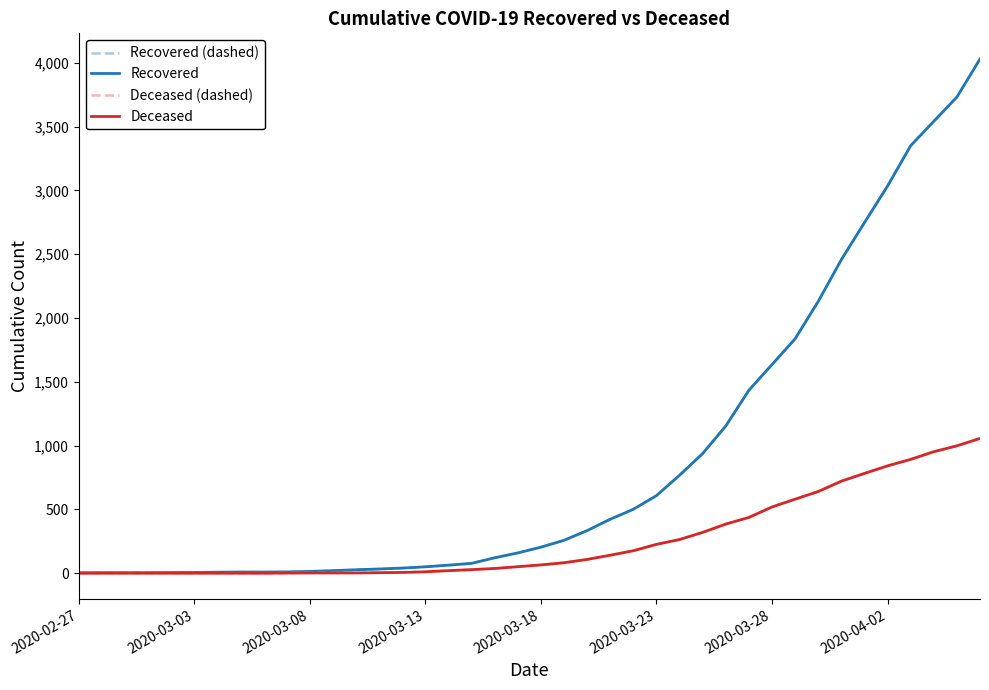

Does the chart have visible grid lines?

No